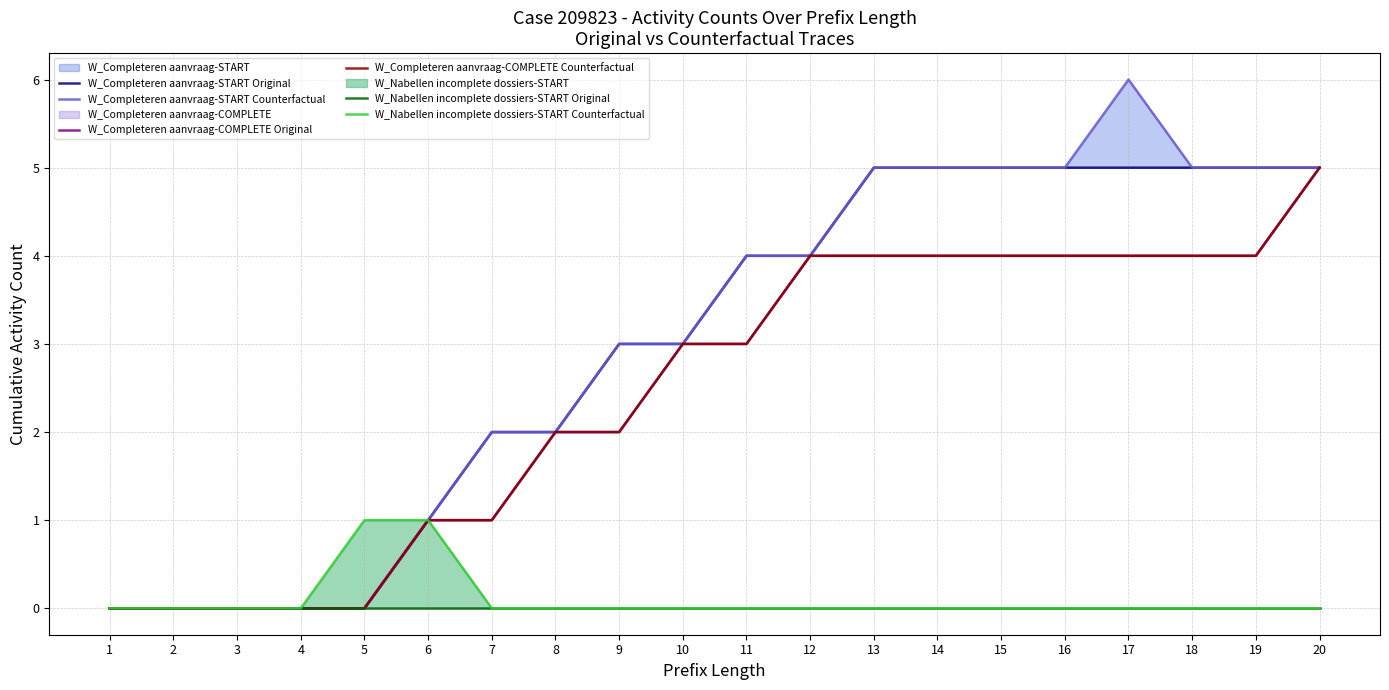

Between 6 and 14, which series saw the biggest shift?

W_Completeren aanvraag-START Original